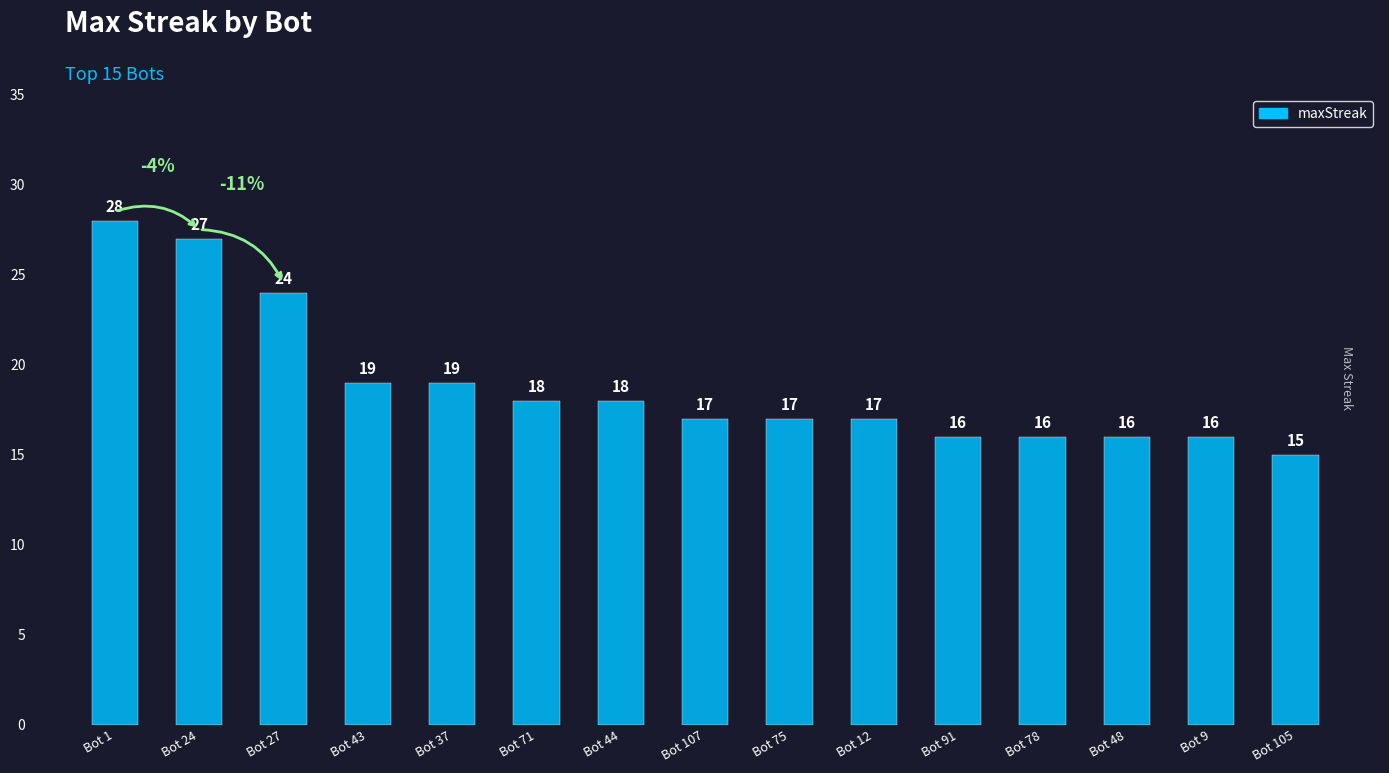

At which category does the chart reach its minimum across all series?

Bot 105